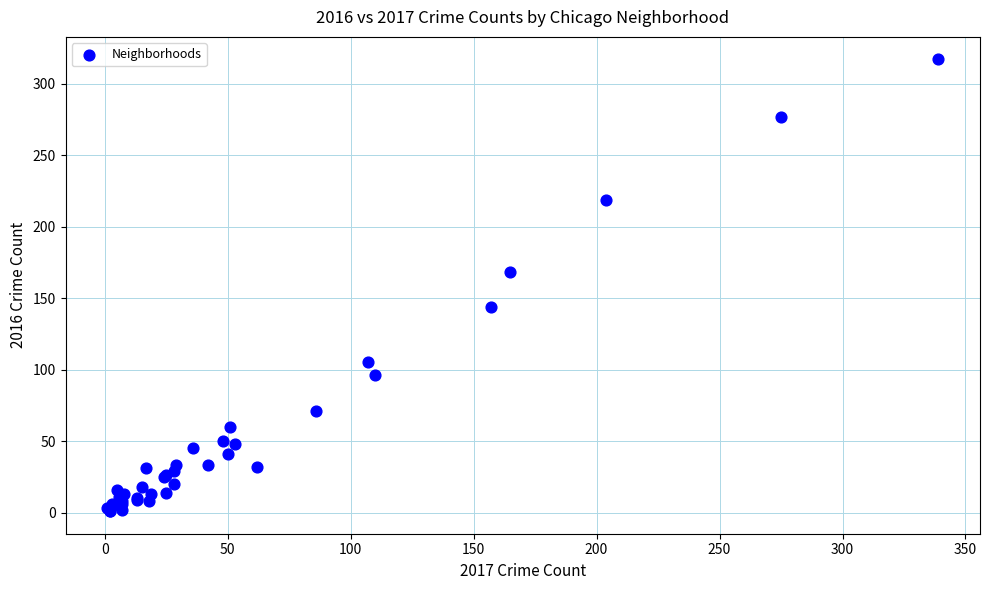

What Y value in the scatter plot is closest to 159?

168